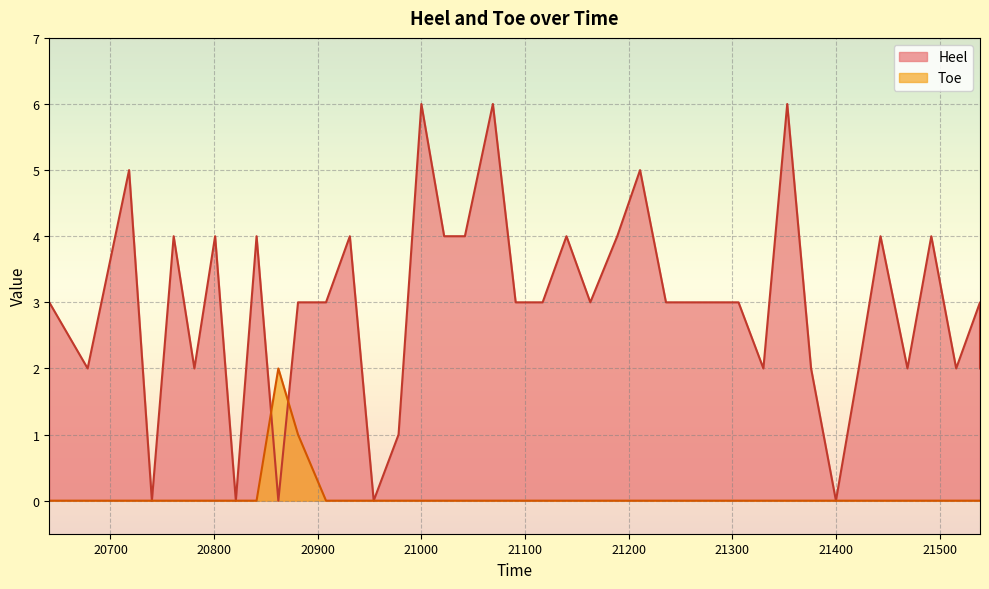

Between 20641 and 21189, which series saw the biggest shift?

Heel